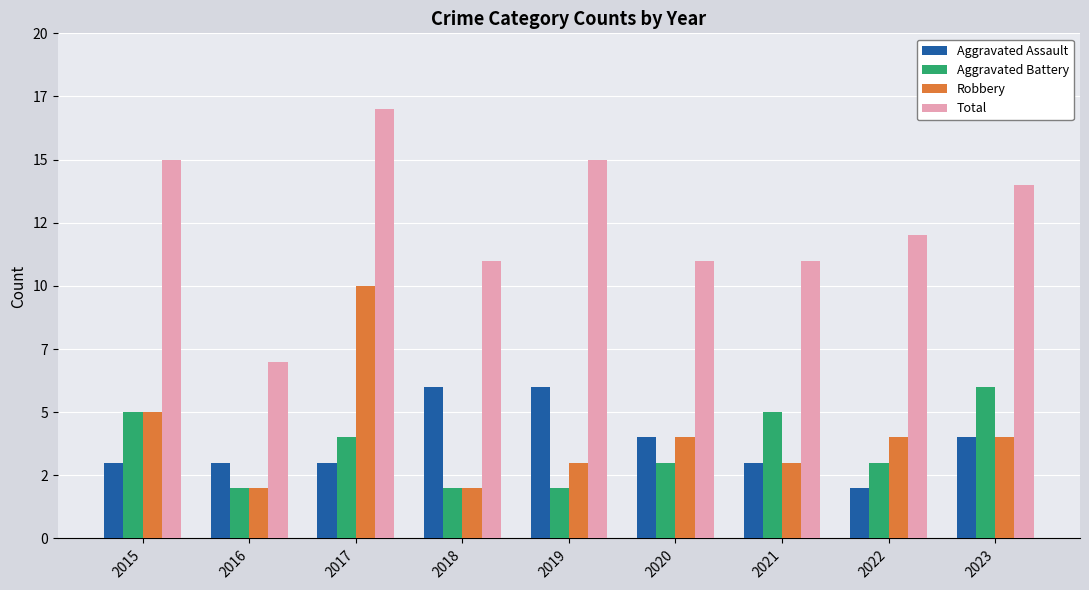

True or false: Total has a value of 11 at 2018.

True